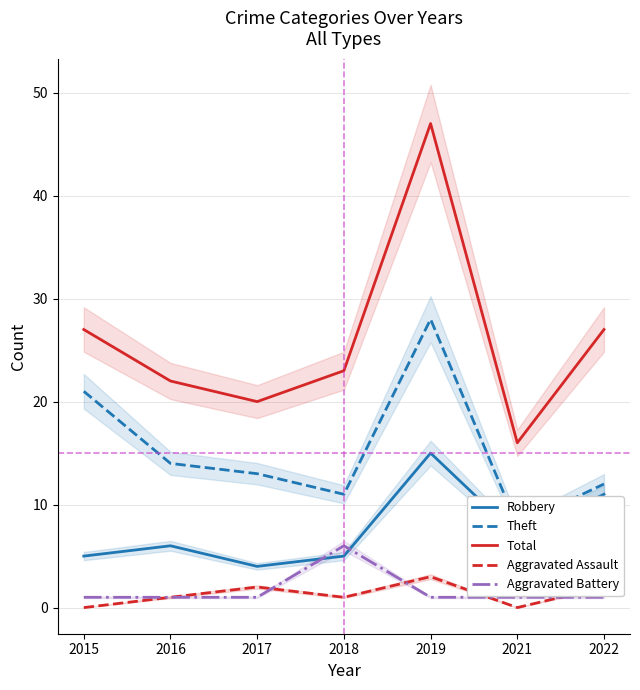

Reading left to right, what are all the values shown in this chart?

Robbery: 2015=5	2016=6	2017=4	2018=5	2019=15	2021=7	2022=11
Theft: 2015=21	2016=14	2017=13	2018=11	2019=28	2021=8	2022=12
Total: 2015=27	2016=22	2017=20	2018=23	2019=47	2021=16	2022=27
Aggravated Assault: 2015=0	2016=1	2017=2	2018=1	2019=3	2021=0	2022=2
Aggravated Battery: 2015=1	2016=1	2017=1	2018=6	2019=1	2021=1	2022=1